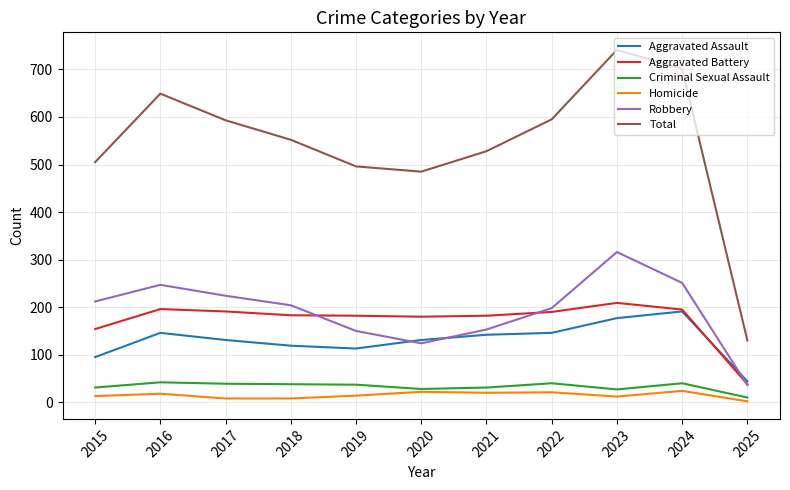

What is the difference between the maximum and minimum values in the Total series?

611